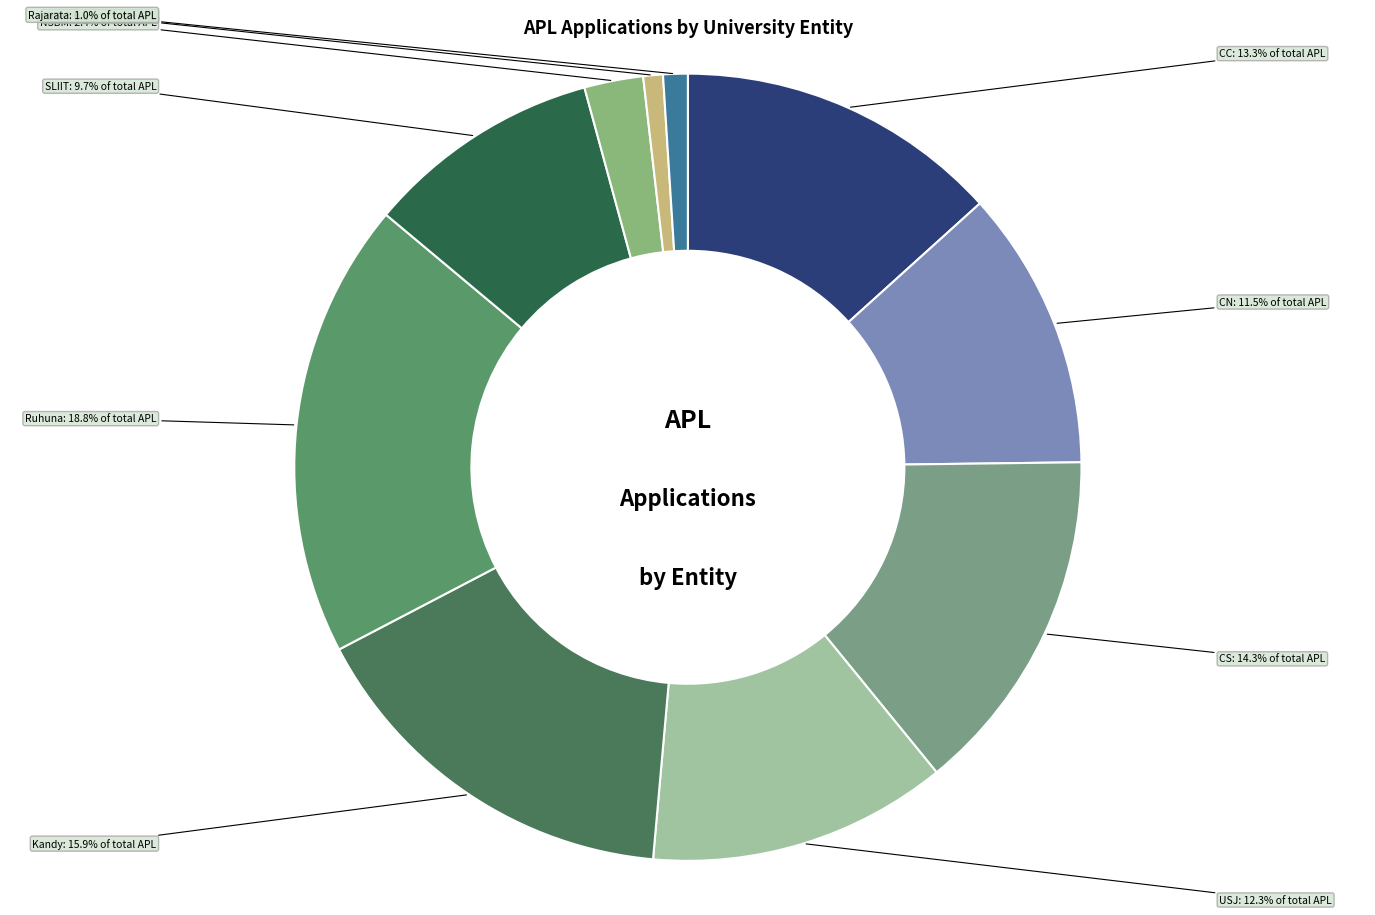

Count the number of slices in the pie.

10